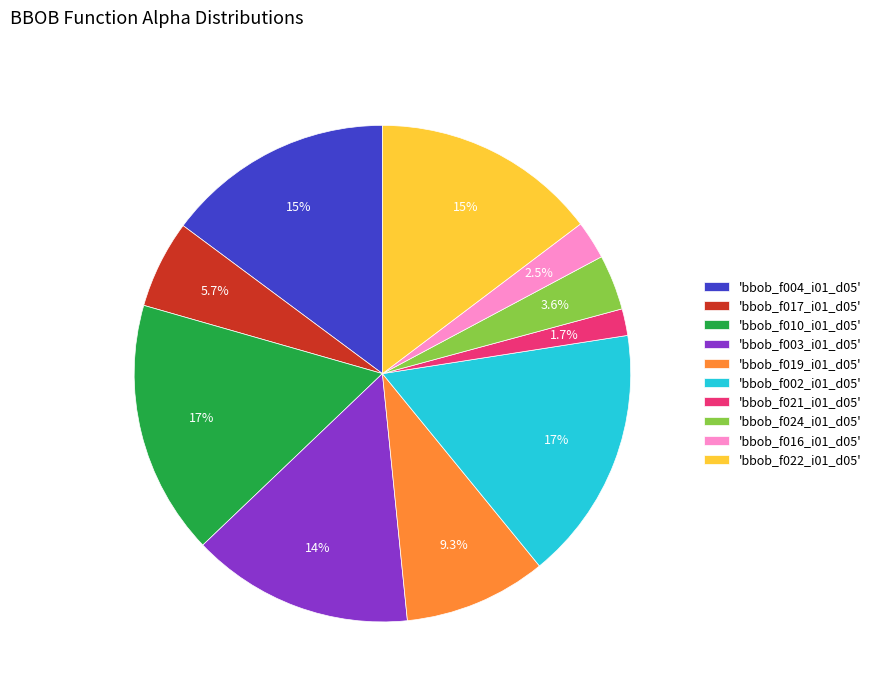

Does 'bbob_f016_i01_d05' represent more than half of the total?

No